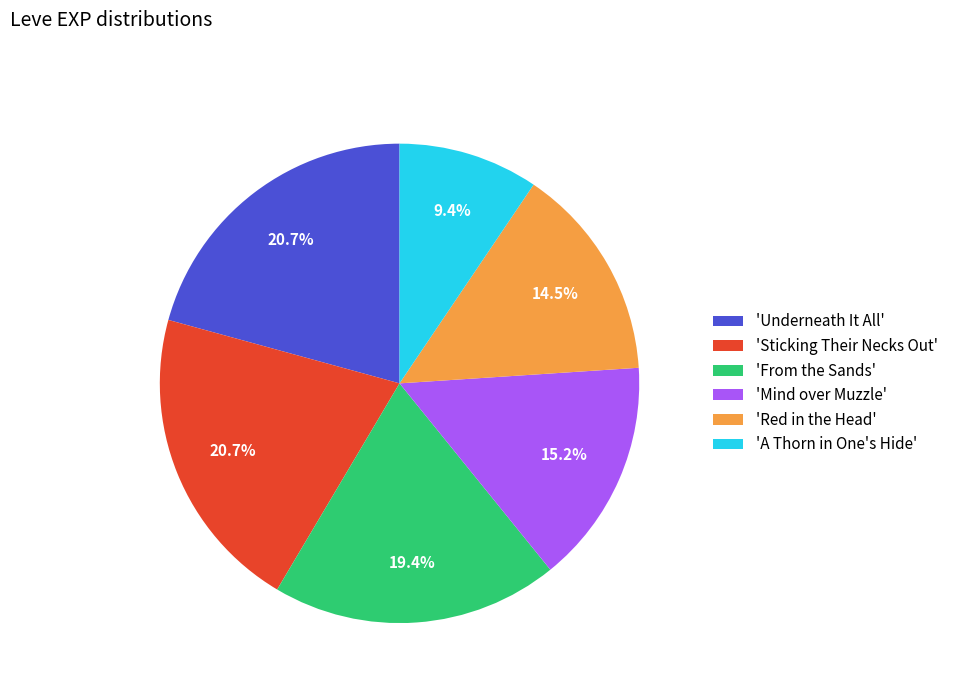

What is the smallest slice in the pie chart?

'A Thorn in One's Hide'